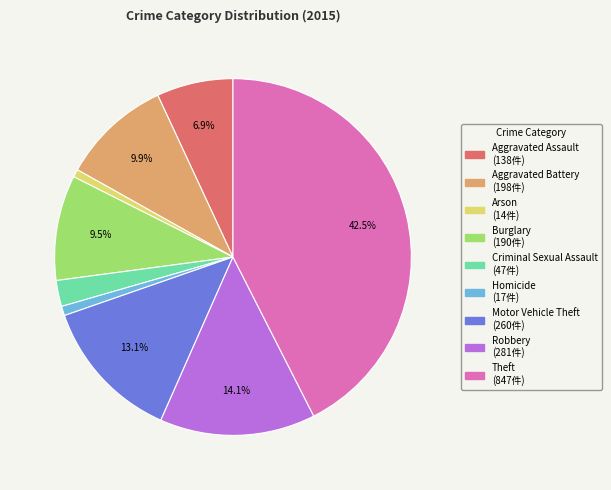

Between Homicide and Burglary, which is larger?

Burglary